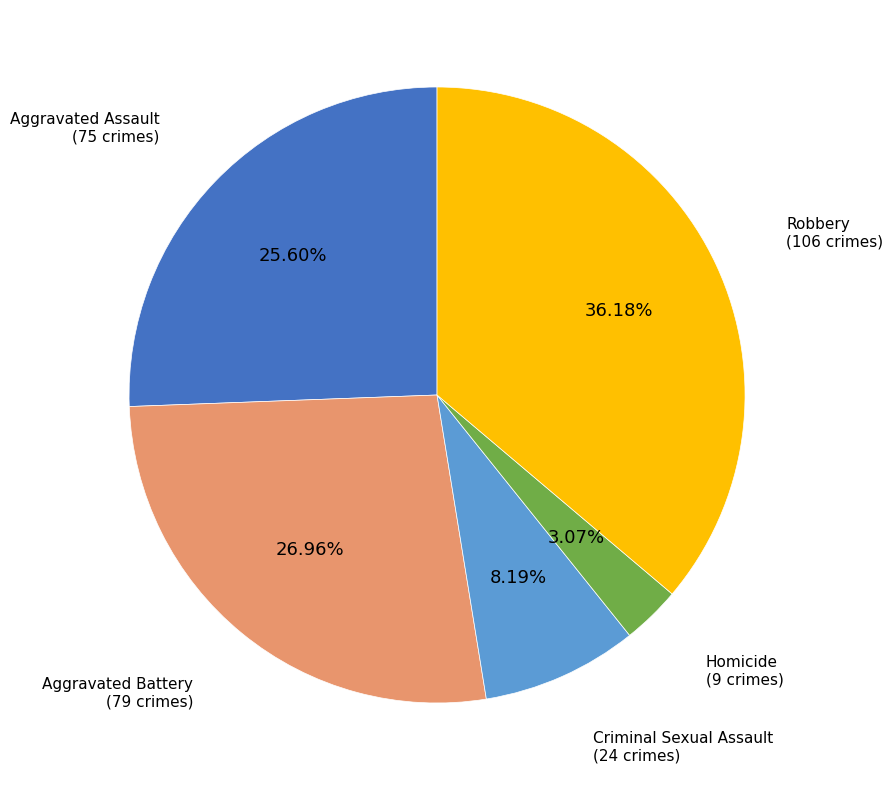

To the nearest percent, what portion does Homicide represent?

3%